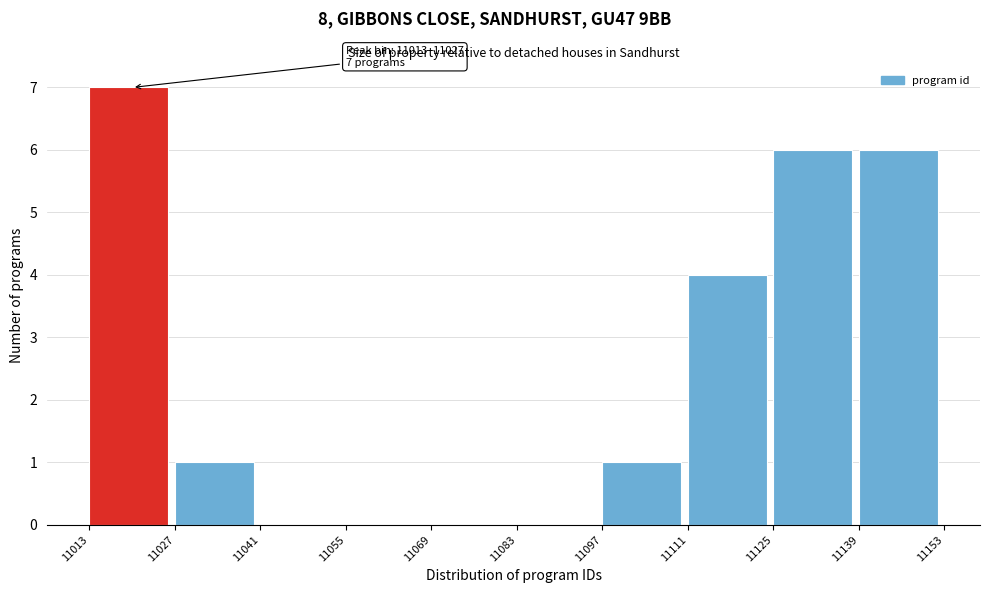

Over which range of the x-axis is the bar tallest?

11013 to 11027